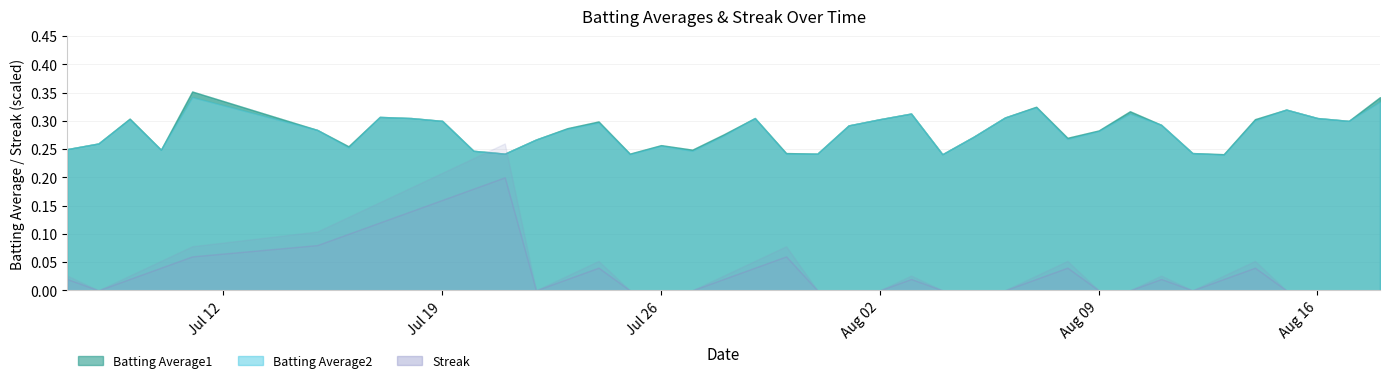

What is the difference between the maximum and minimum values in the Streak series?

20.0